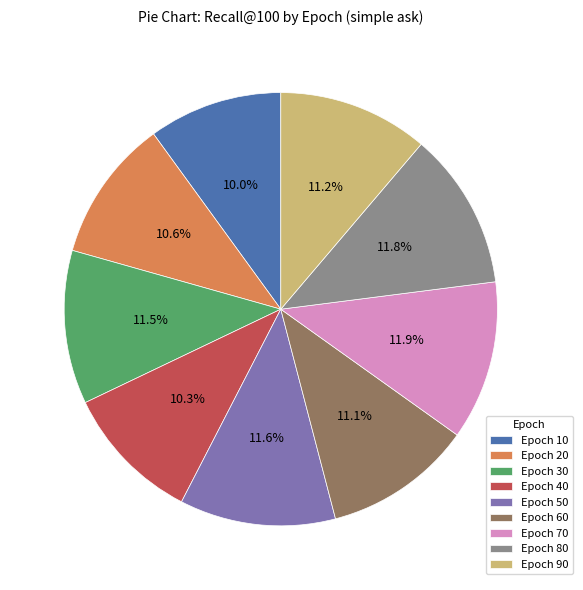

Does Epoch 30 account for over 50% of the chart?

No